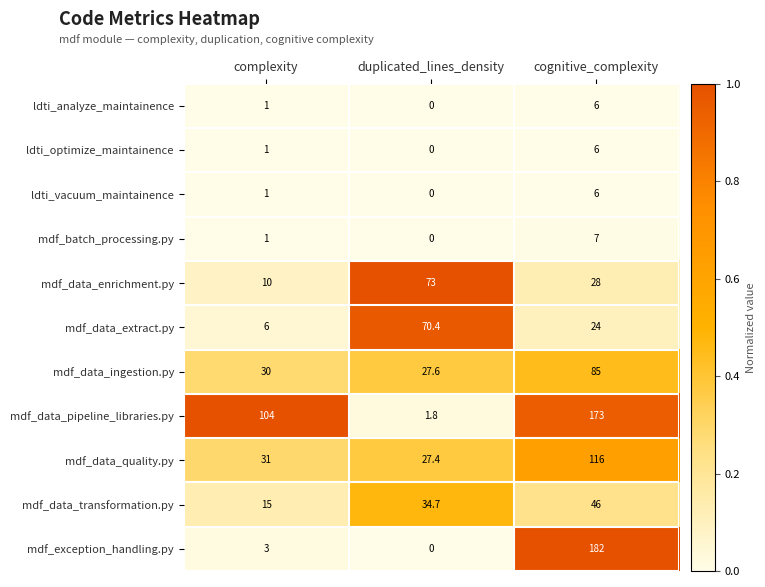

The mdf_data_transformation.py series shows 46.0 at cognitive_complexity. True or false?

True